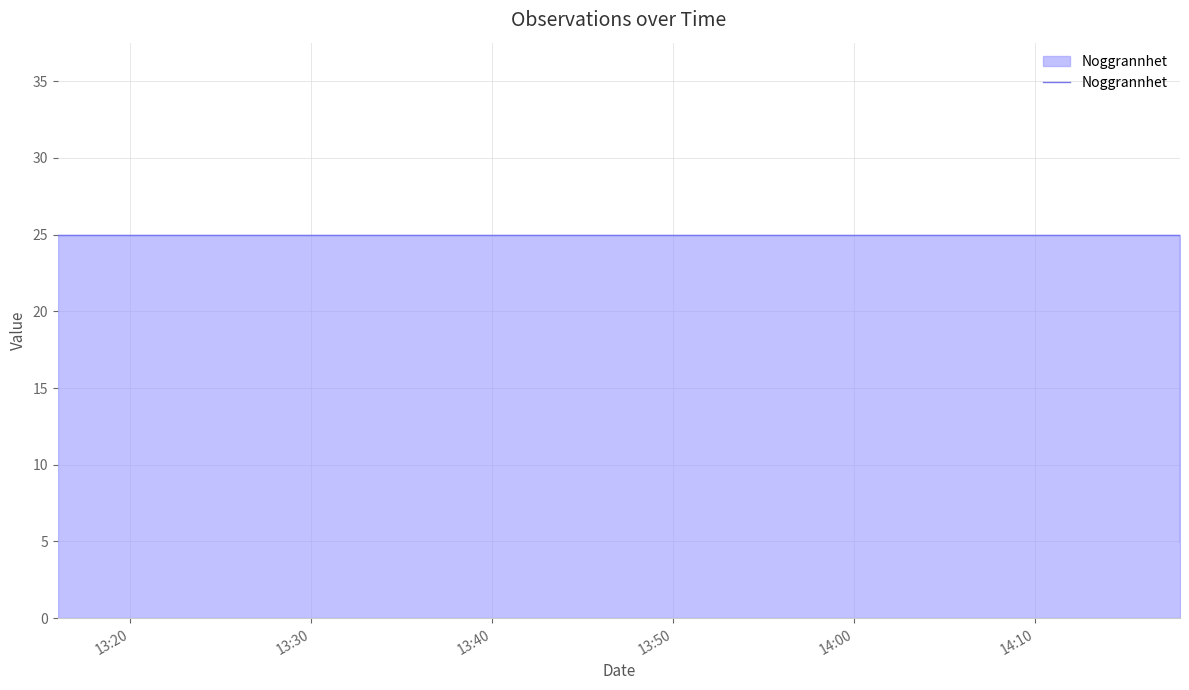

The chart shows a value of 25 at 13:20. True or false?

True